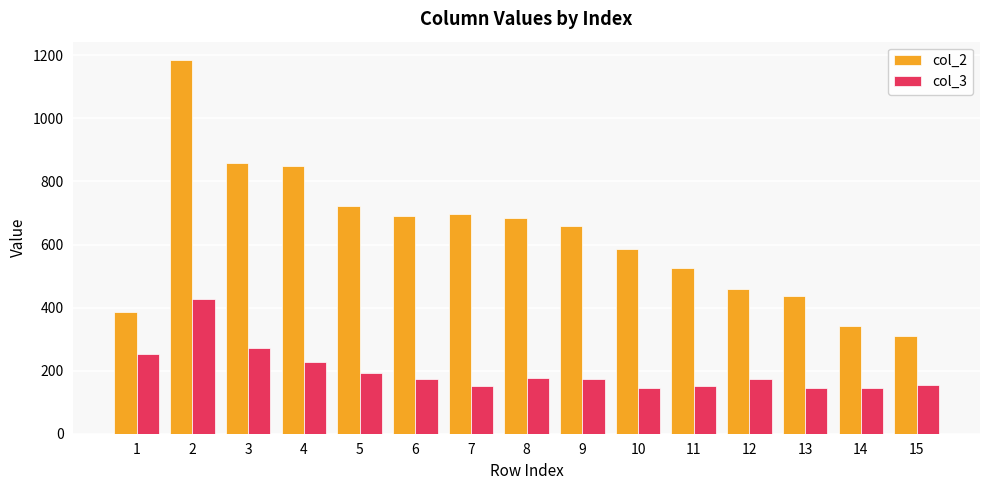

What is the maximum value for col_2?

1184